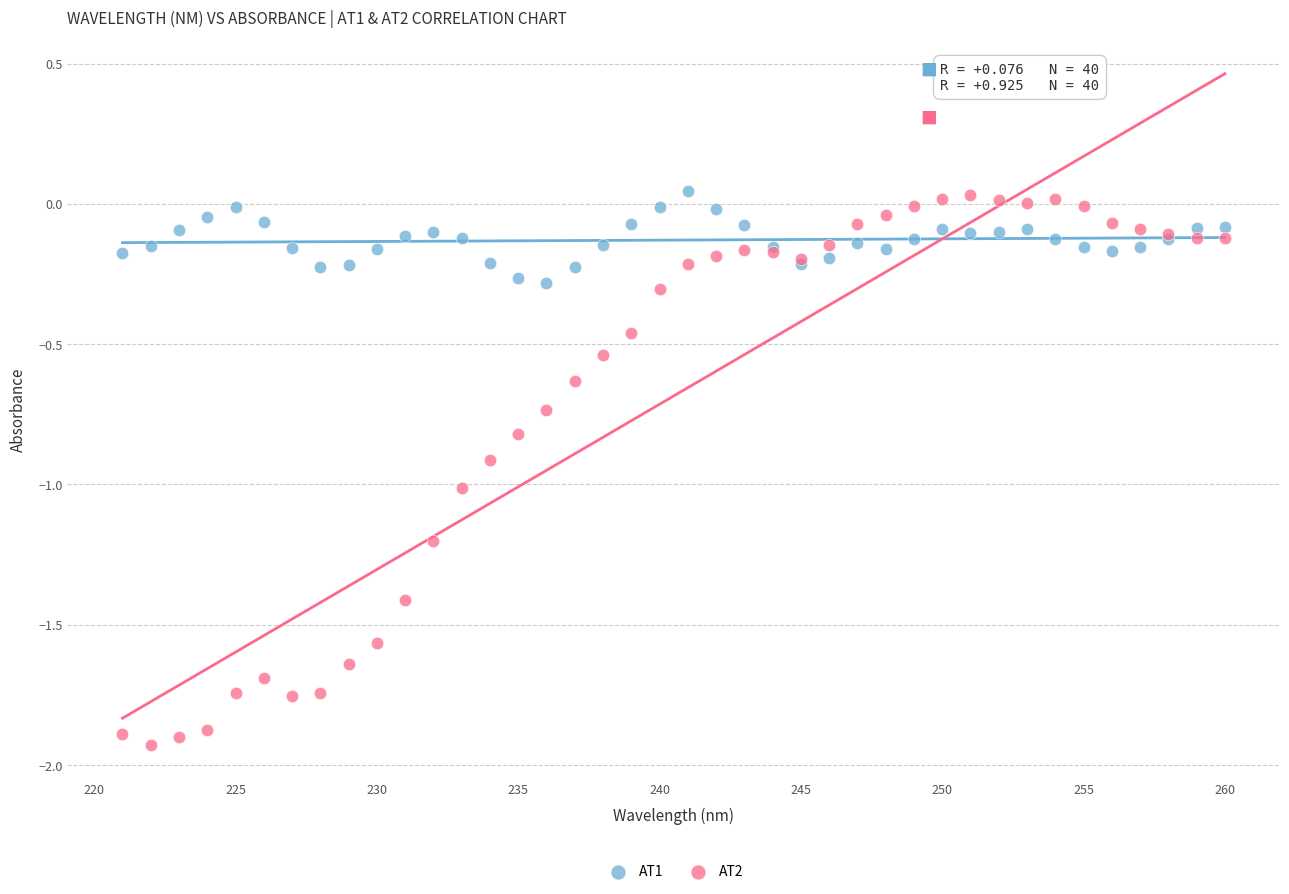

Which series has the largest Y range (max minus min)?

AT2